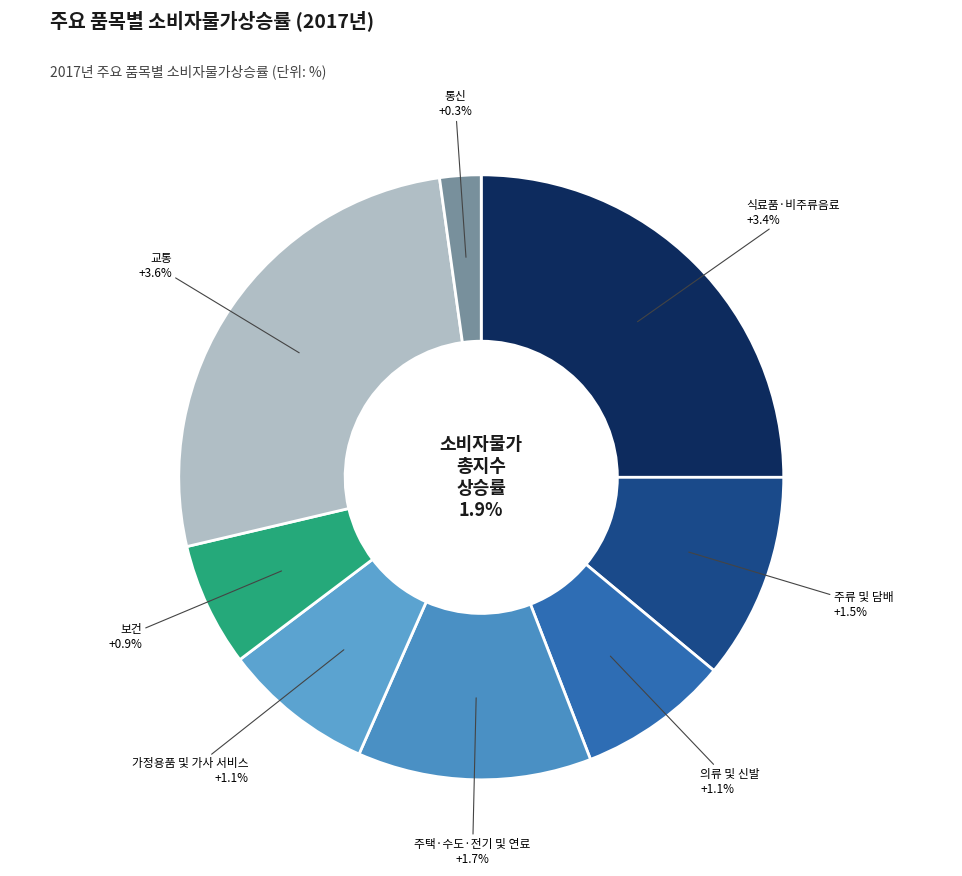

Does any single category account for the majority?

No